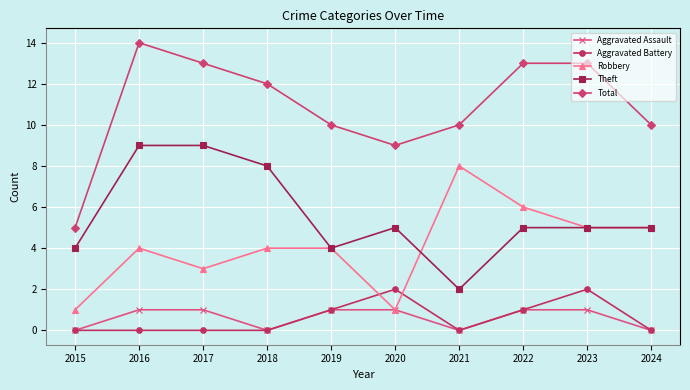

True or false: Aggravated Battery has a value of 2 at 2022.

False